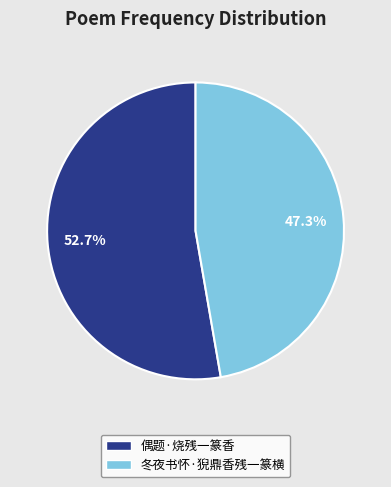

What is the largest slice in the pie chart?

偶题·烧残一篆香